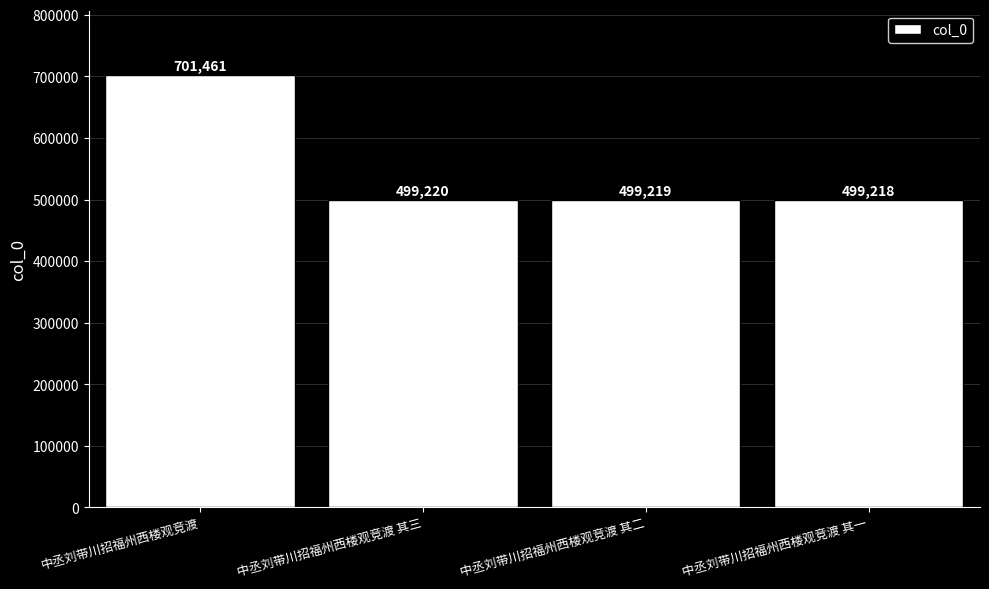

Reading right to left, list all the values displayed in this chart.

中丞刘带川招福州西楼观竞渡 其一=499218	中丞刘带川招福州西楼观竞渡 其二=499219	中丞刘带川招福州西楼观竞渡 其三=499220	中丞刘带川招福州西楼观竞渡=701461